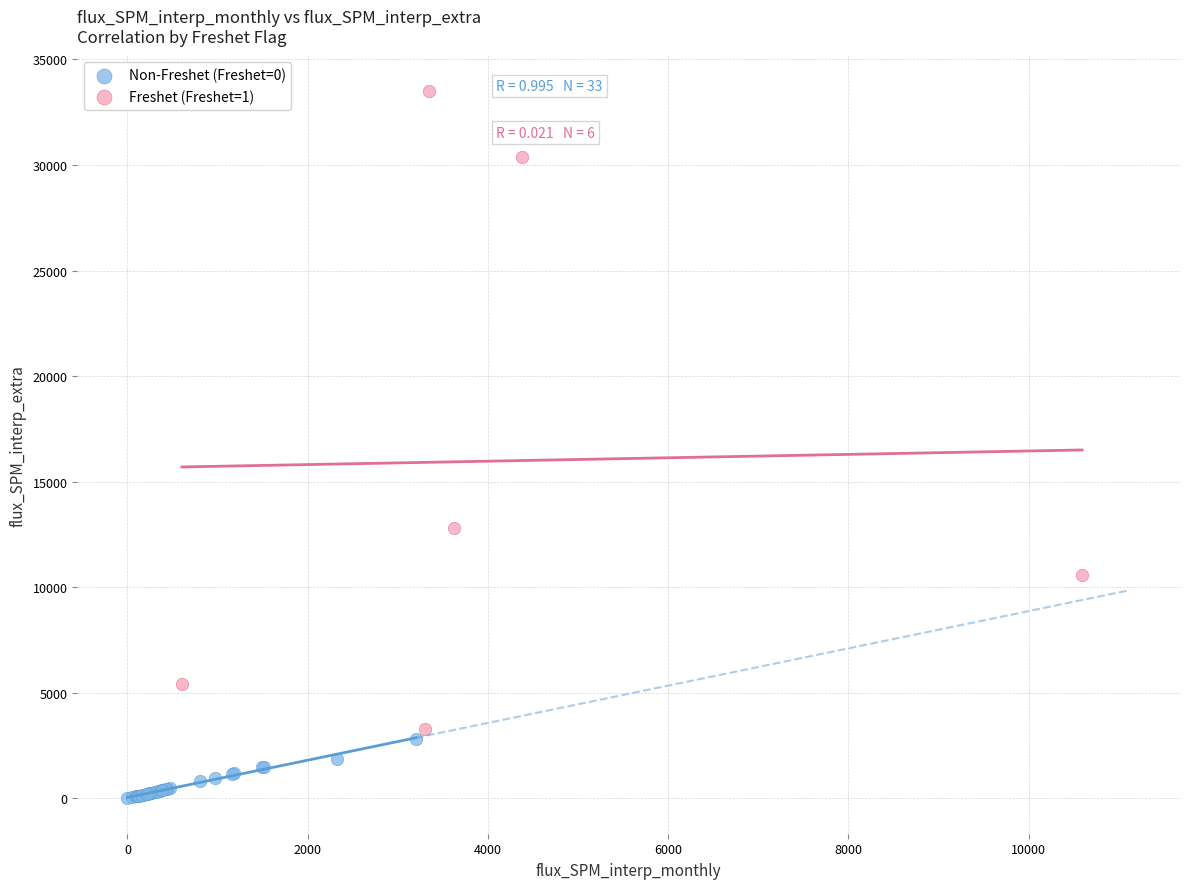

Which series contains the lowest Y value?

Non-Freshet (Freshet=0)